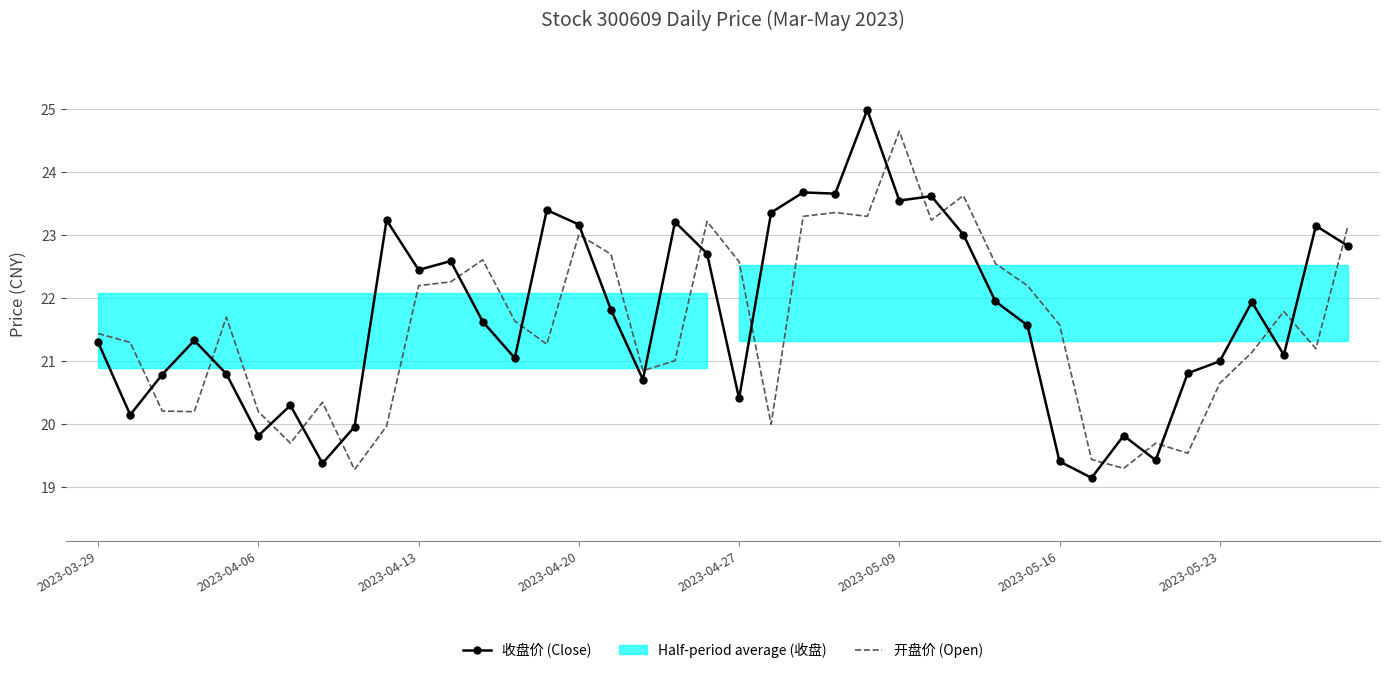

What is the label of the 13th point from the left?

12